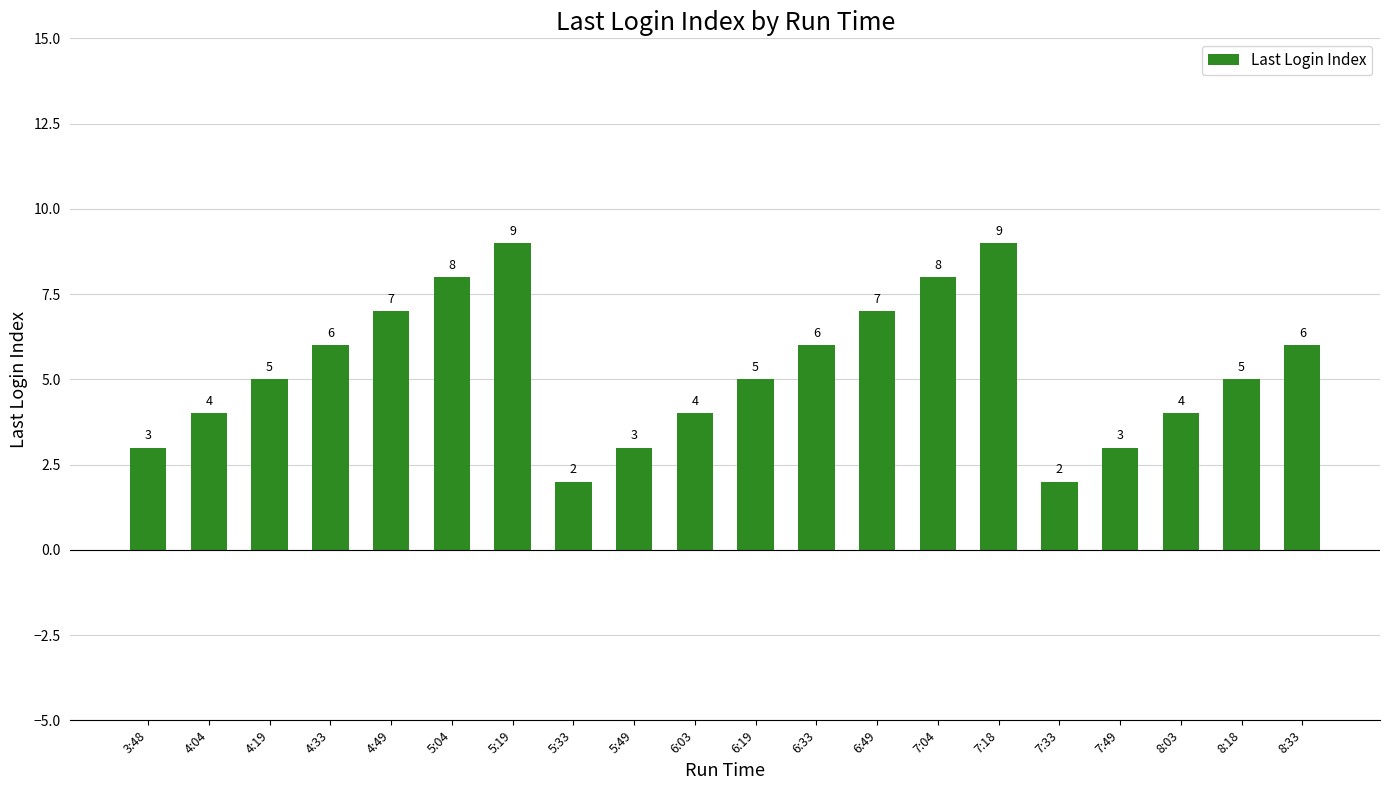

What is the average value?

5